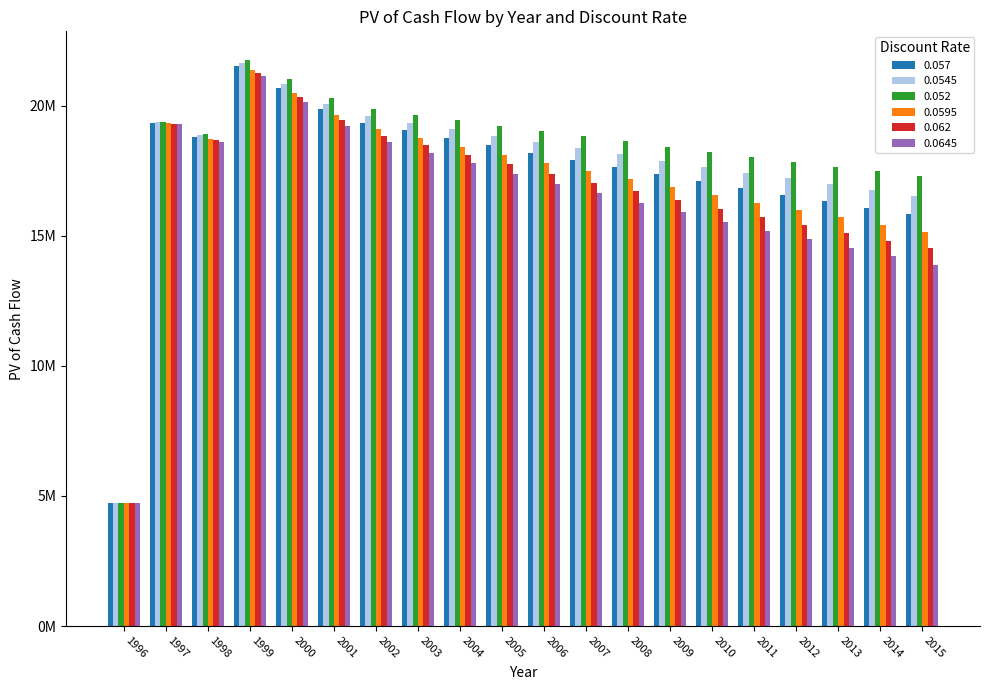

At which label is 0.057 closest to 13124153?

2015